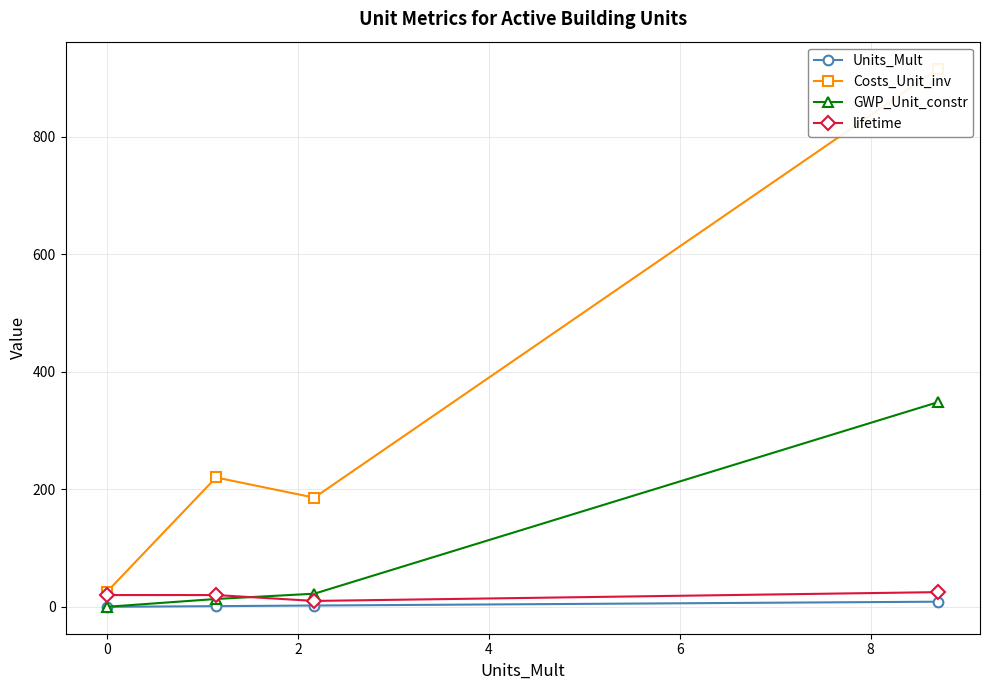

True or false: GWP_Unit_constr has more than 1 points higher than both neighbors.

False